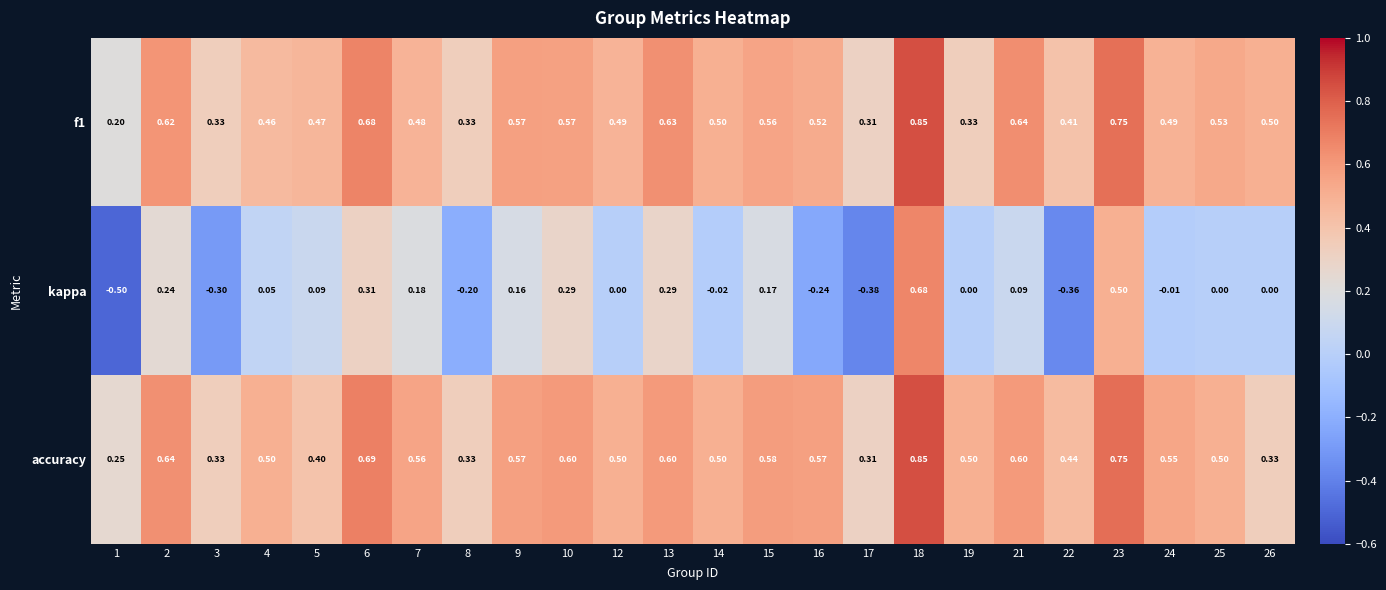

What is the minimum value shown in the chart?

-0.5